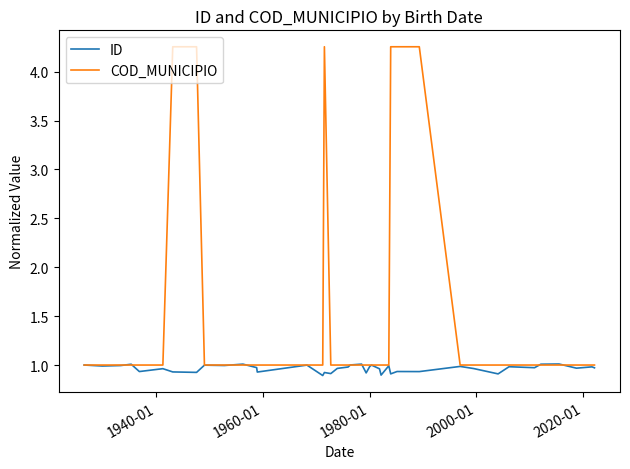

How many distinct data groups are displayed?

2